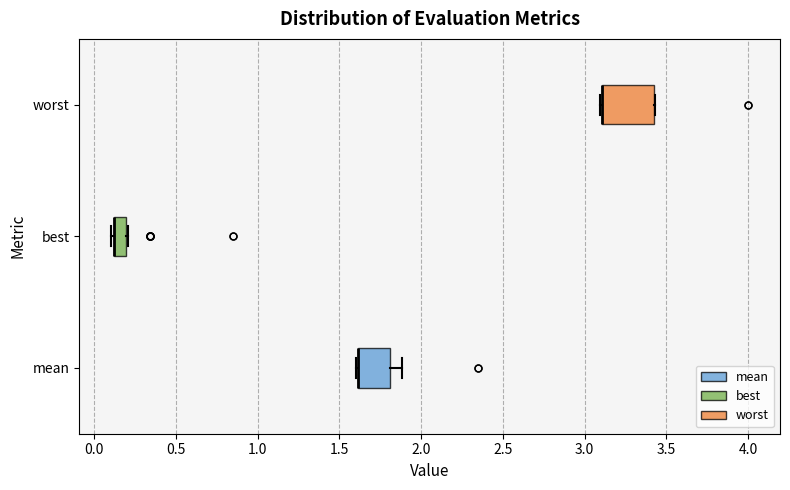

Where is the right edge of the box for worst on the x-axis? The values are not printed on the chart, so give them approximately, as read against the axis.

3.40